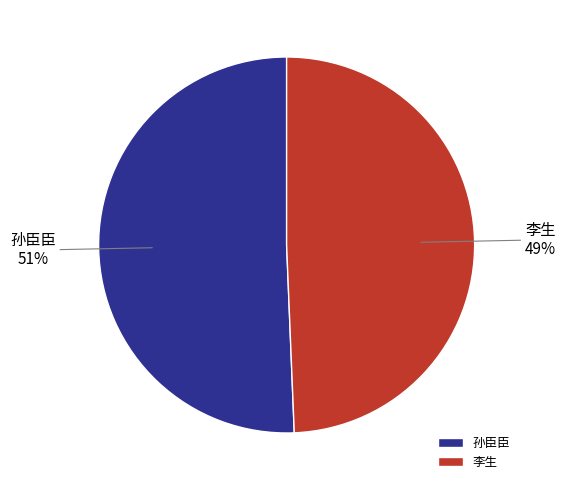

Does 孙臣臣 account for over 50% of the chart?

Yes